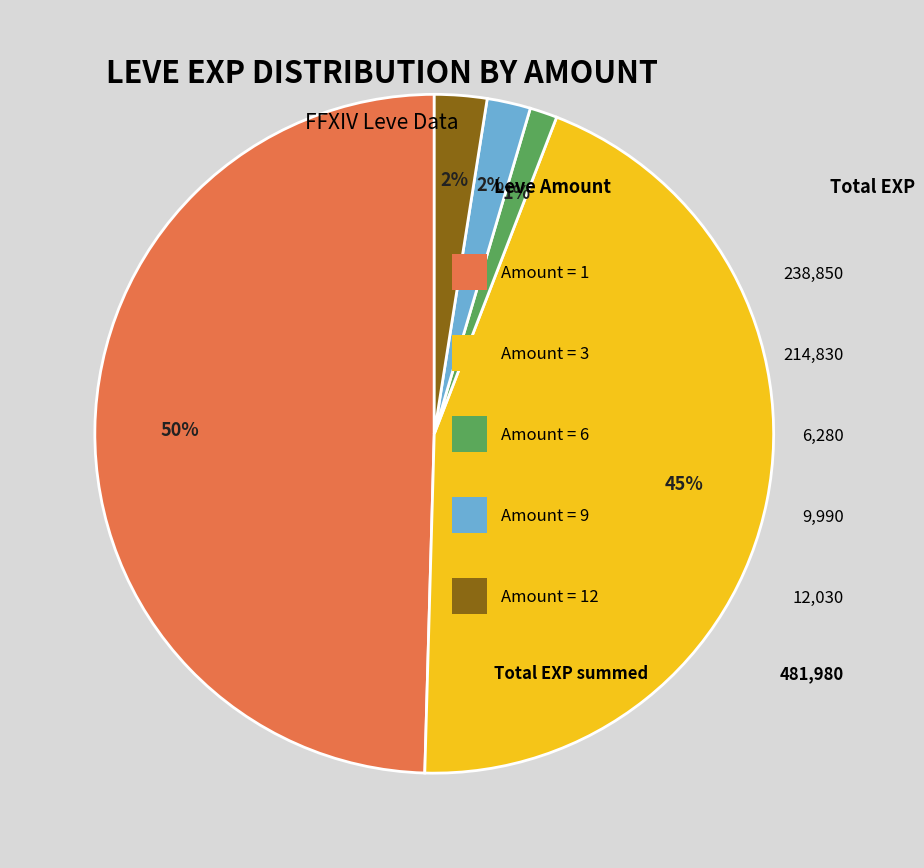

To the nearest percent, what is the average slice percentage?

20%